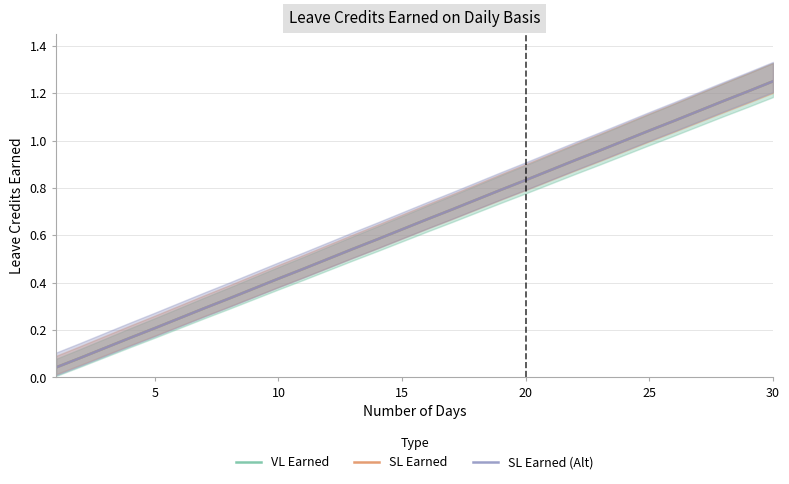

How many lines are shown in the chart?

3